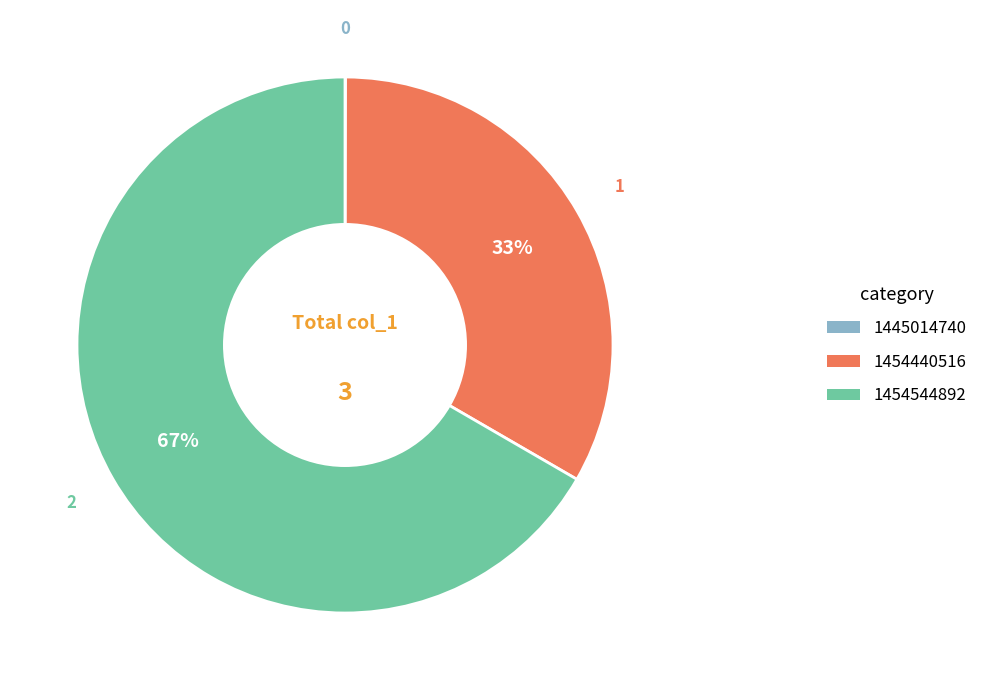

Between 1454544892 and 1454440516, which is larger?

1454544892